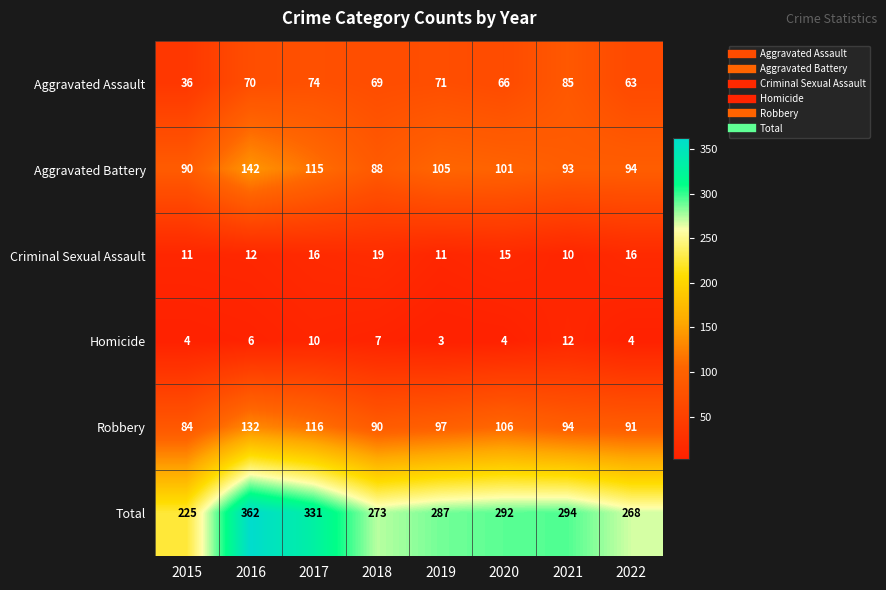

What is the difference between the maximum and minimum values in the Aggravated Battery series?

54